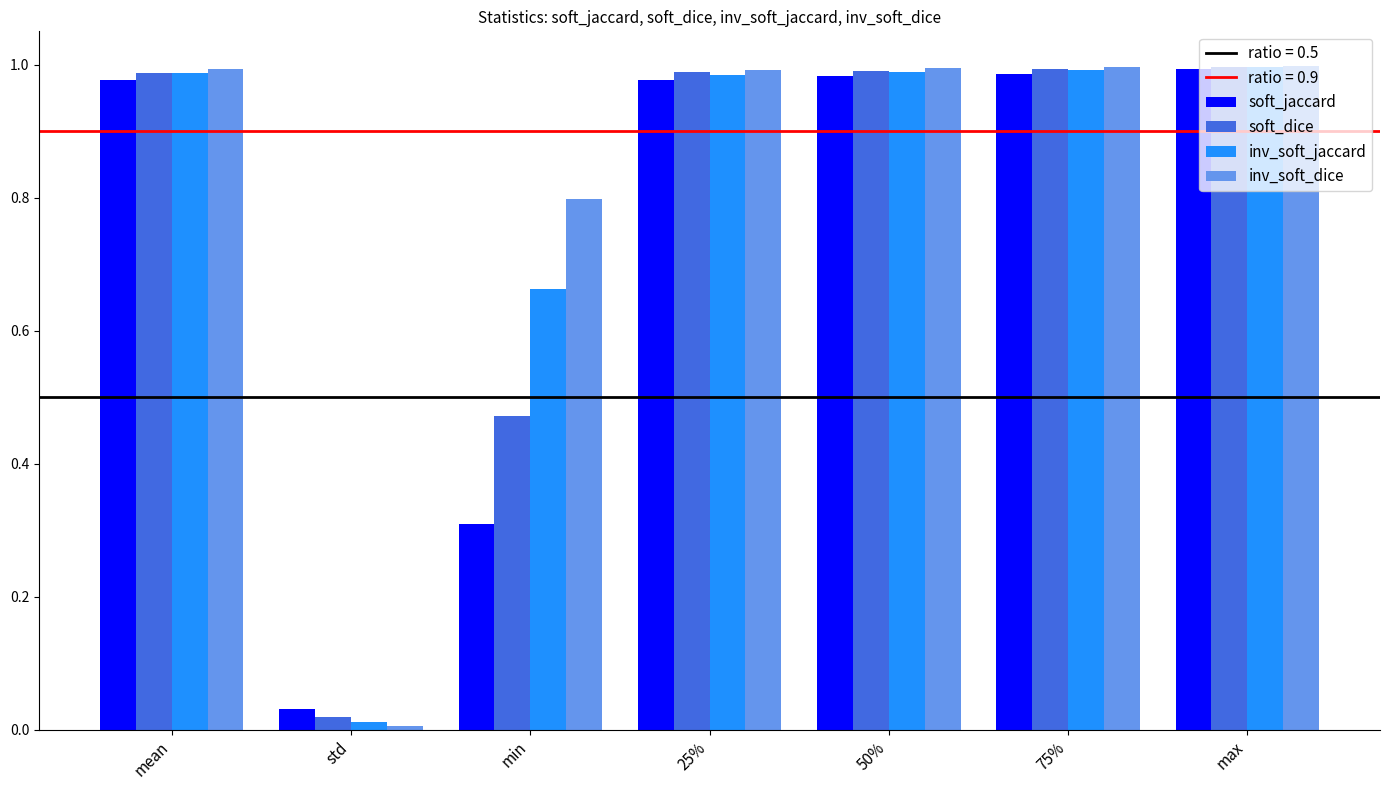

True or false: soft_jaccard has a value of 1.3 at 50%.

False